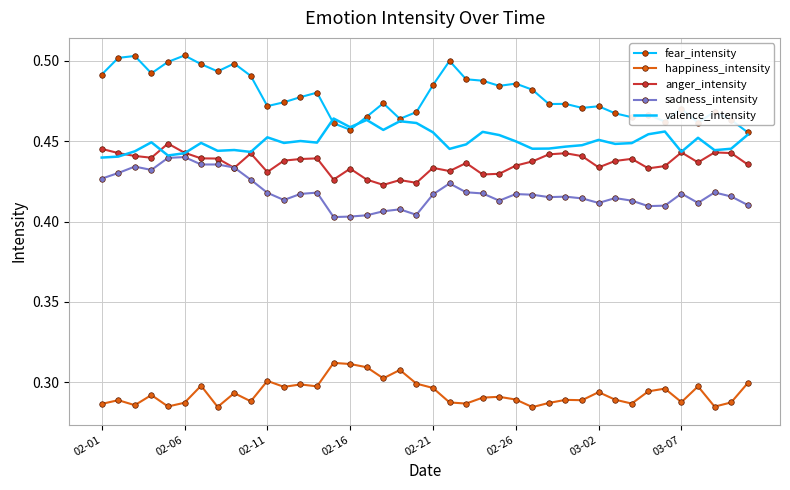

Which series has the largest total across all categories?

fear_intensity